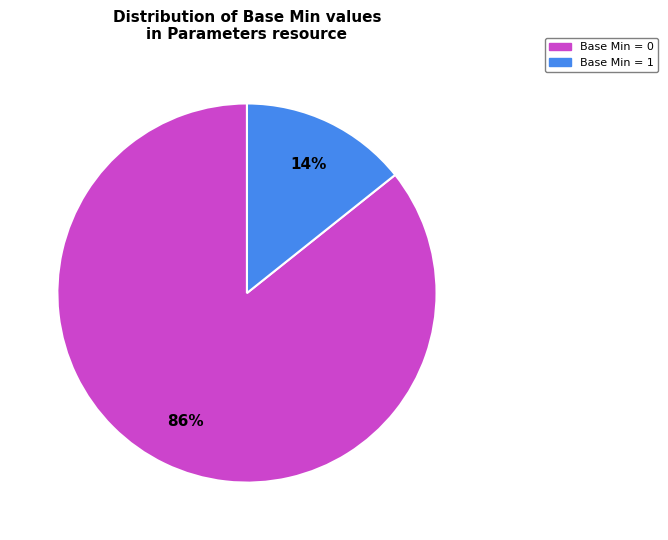

Does any single category account for the majority?

Yes